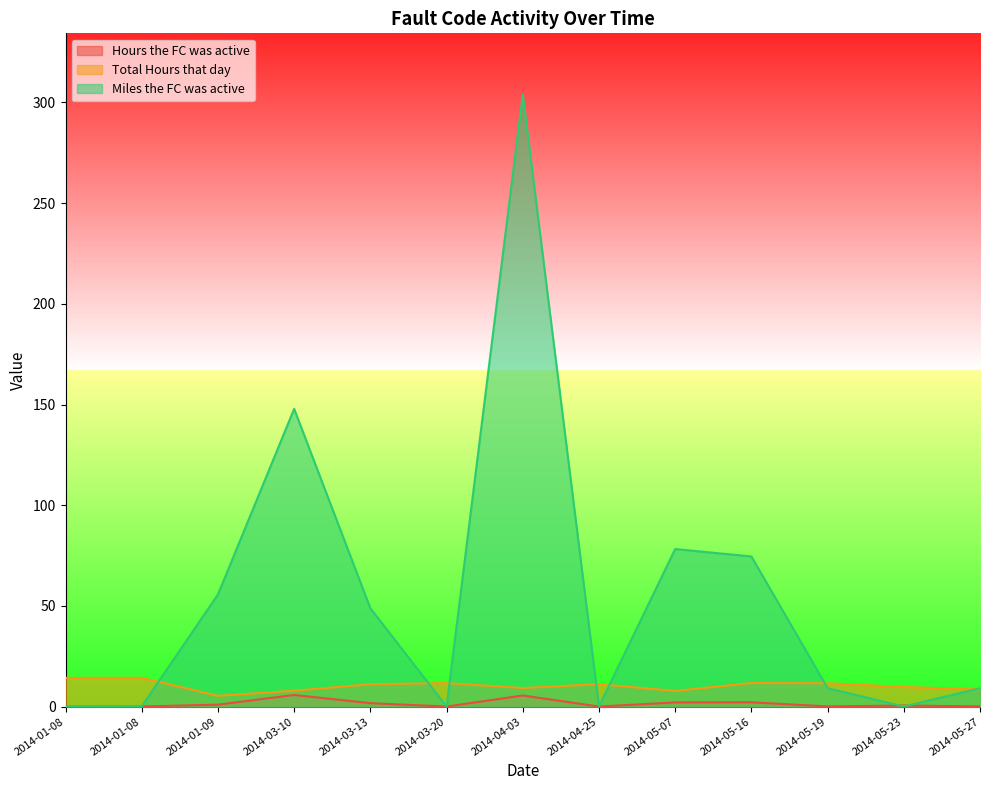

What is the label of the 8th point from the left?

2014-04-25